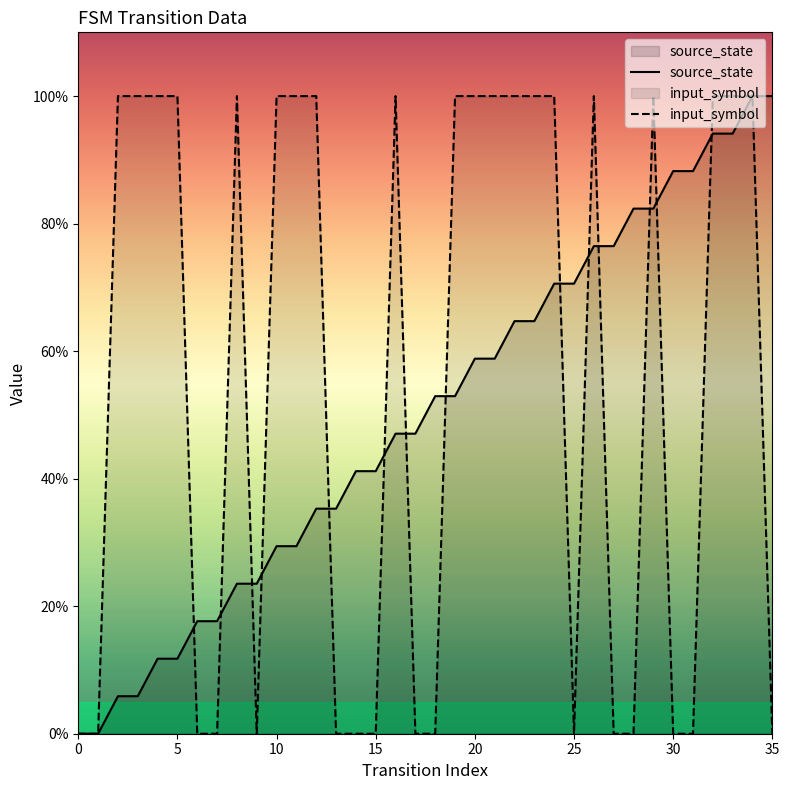

Is it true that input_symbol equals 1.0 at 33?

True